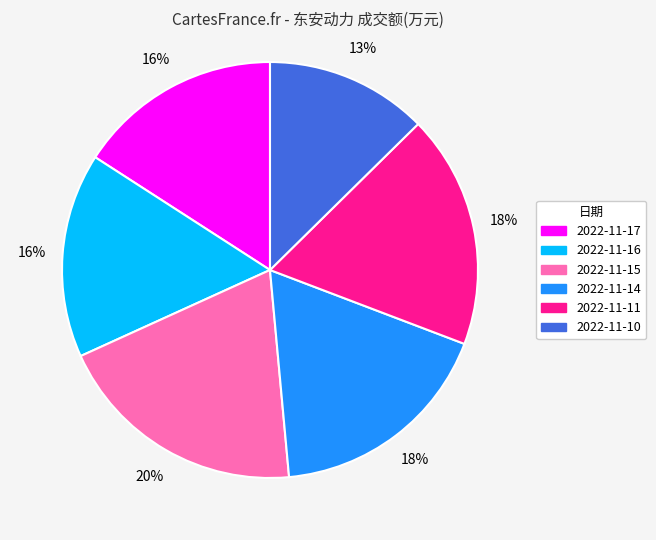

True or false: 2022-11-11 accounts for 18% of the total.

True